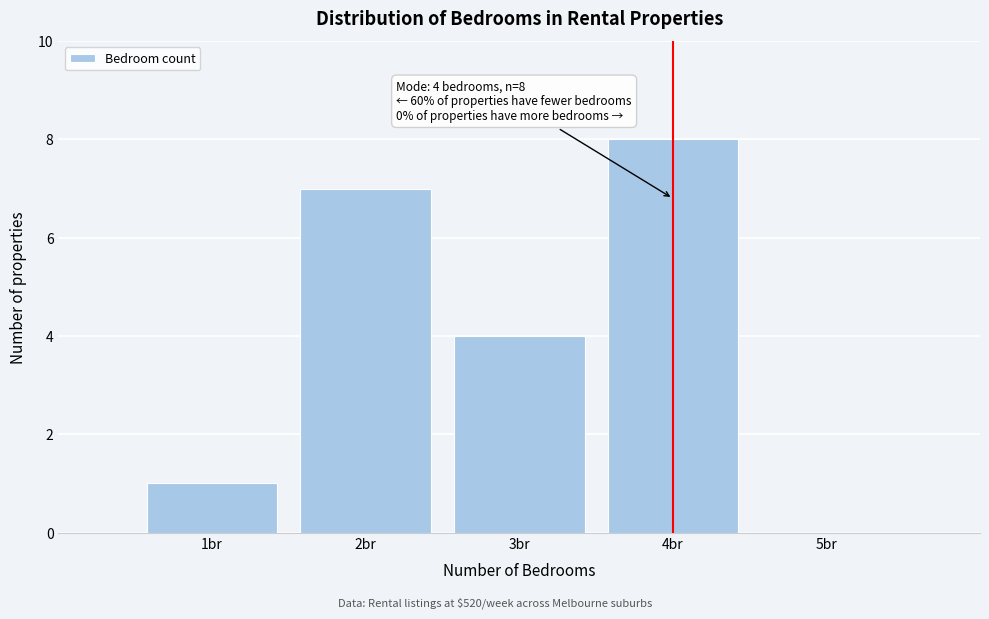

Which range on the x-axis has the tallest bar?

3.5 to 4.5